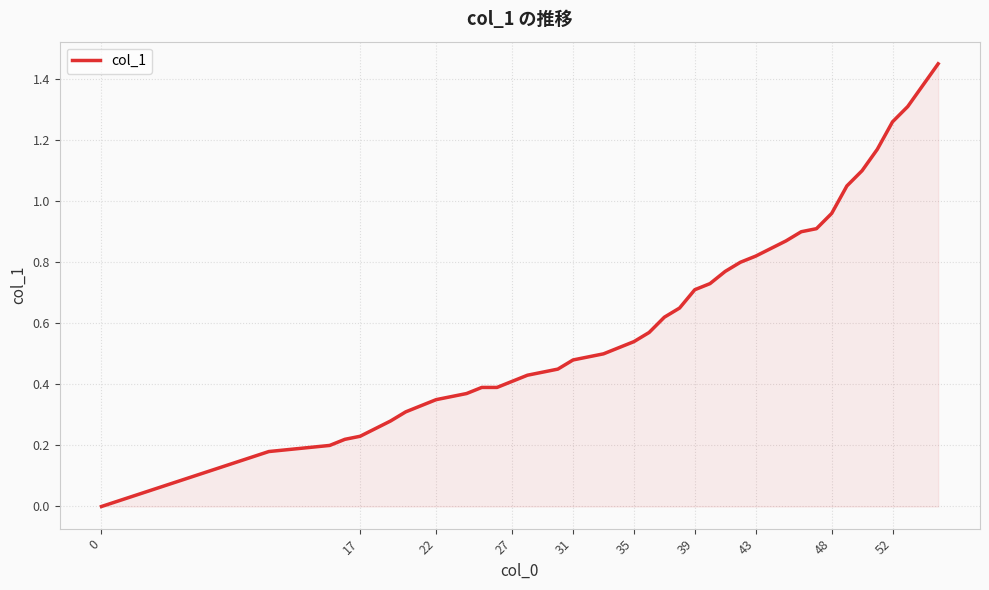

Reading right to left, extract all data points from this chart.

1.4	1.4	1.3	1.3	1.2	1.1	1.1	1.0	0.9	0.9	0.9	0.8	0.8	0.8	0.7	0.7	0.7	0.6	0.6	0.5	0.5	0.5	0.5	0.5	0.5	0.4	0.4	0.4	0.4	0.4	0.4	0.3	0.3	0.3	0.3	0.2	0.2	0.2	0.2	0.0